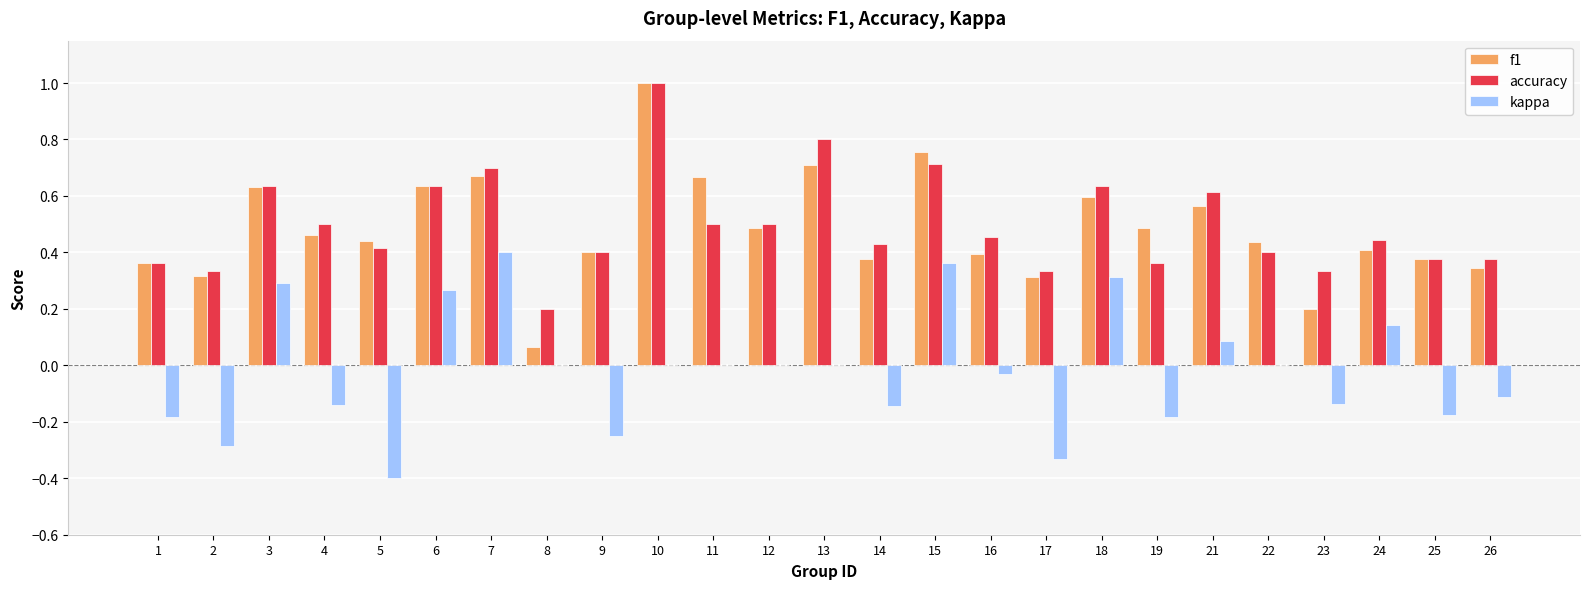

What is the total value across all series at 13?

1.5